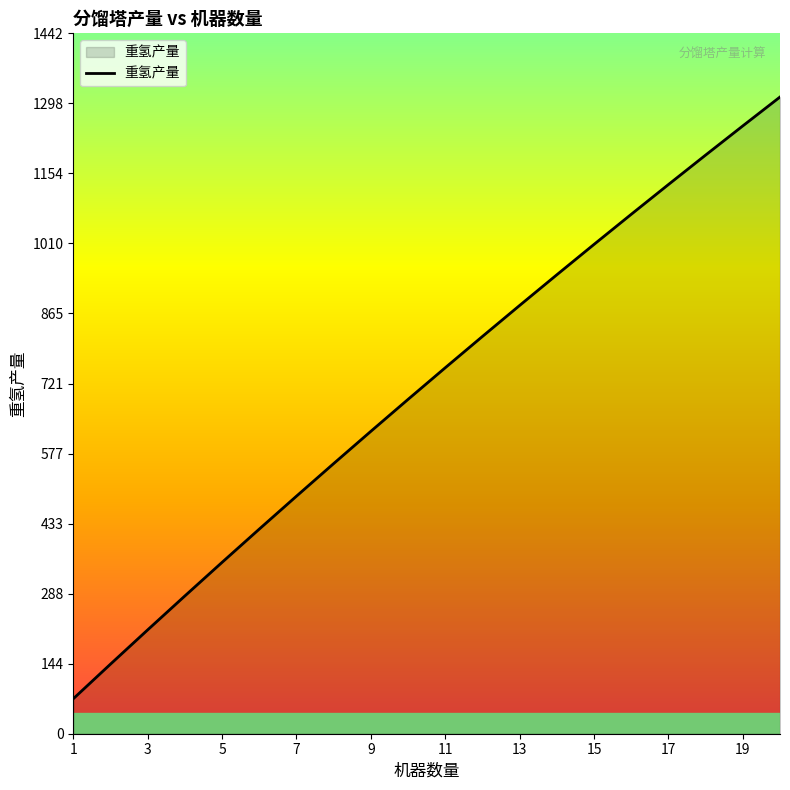

What is the greatest value displayed?

1311.1